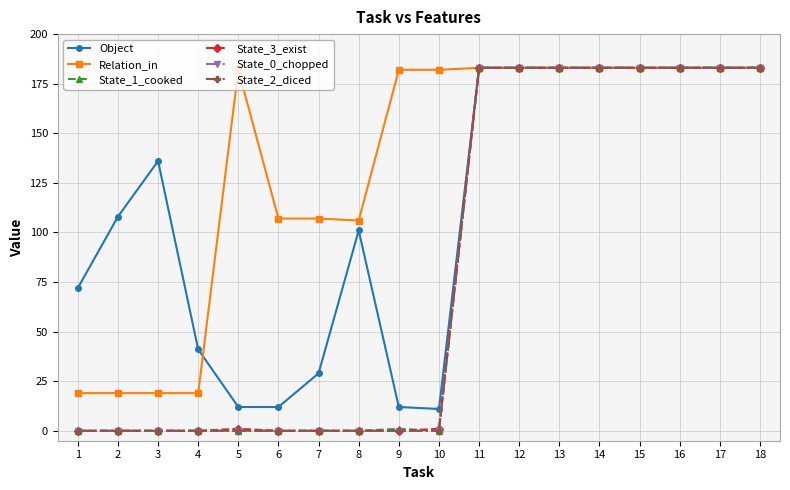

What is the value of the Object point at the 16th from the left?

183